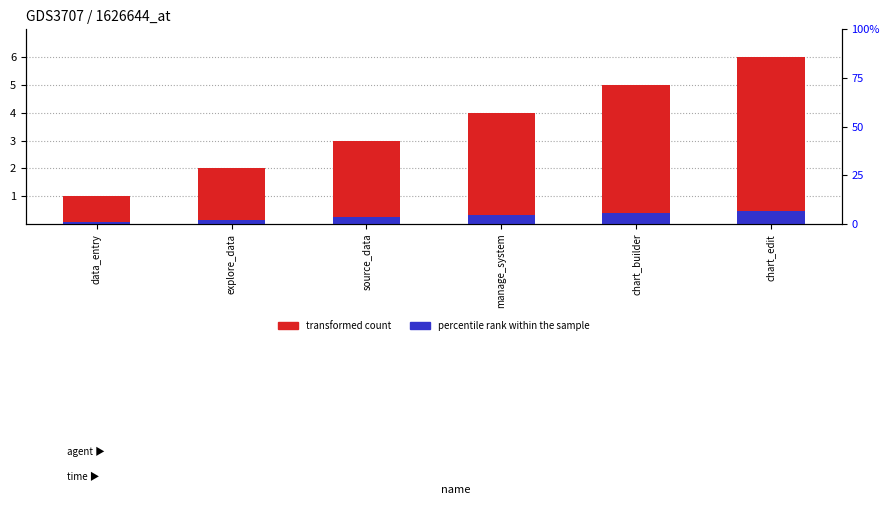

Which series has the widest spread of values?

transformed count